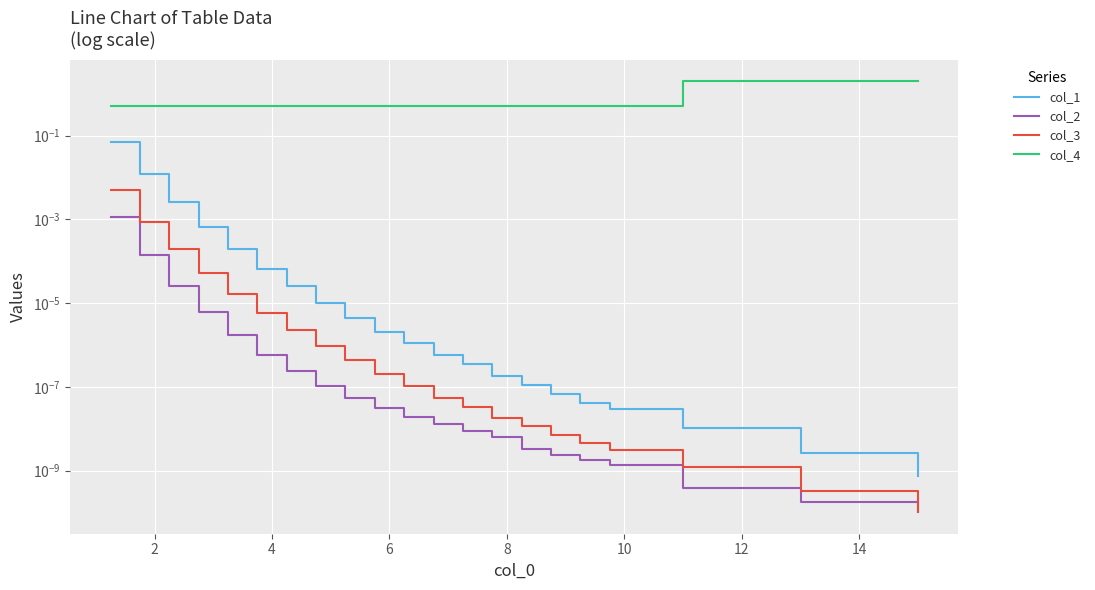

Is this an area chart (filled region under the line)?

No